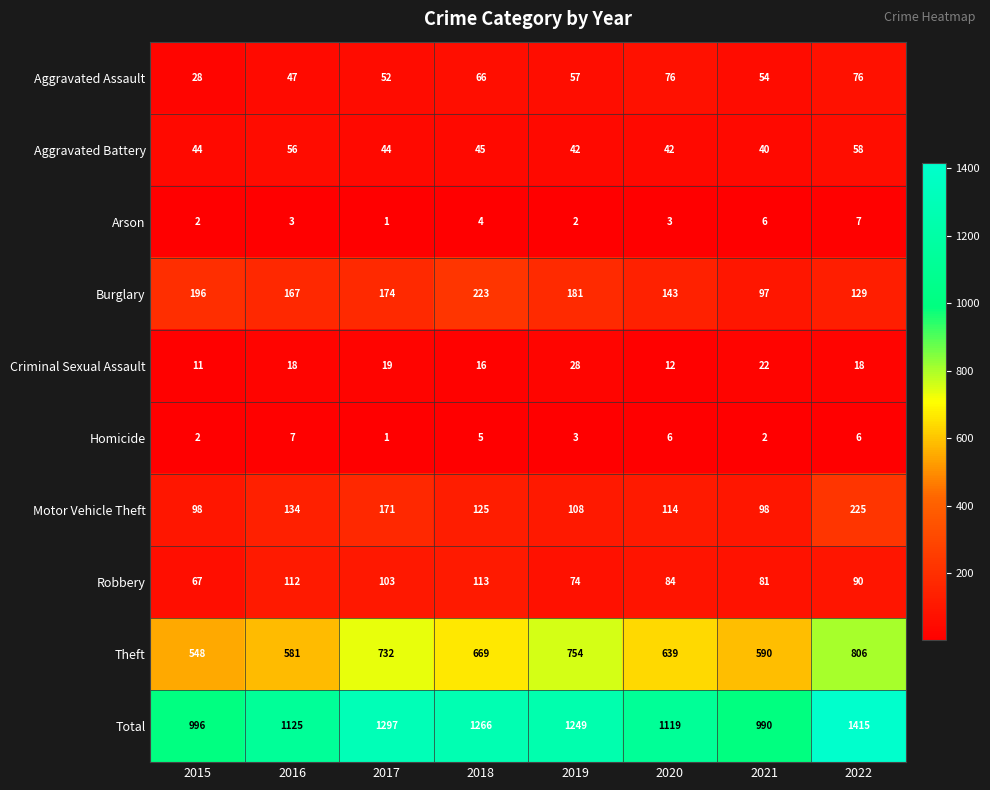

Which series has the largest total across all categories?

Total